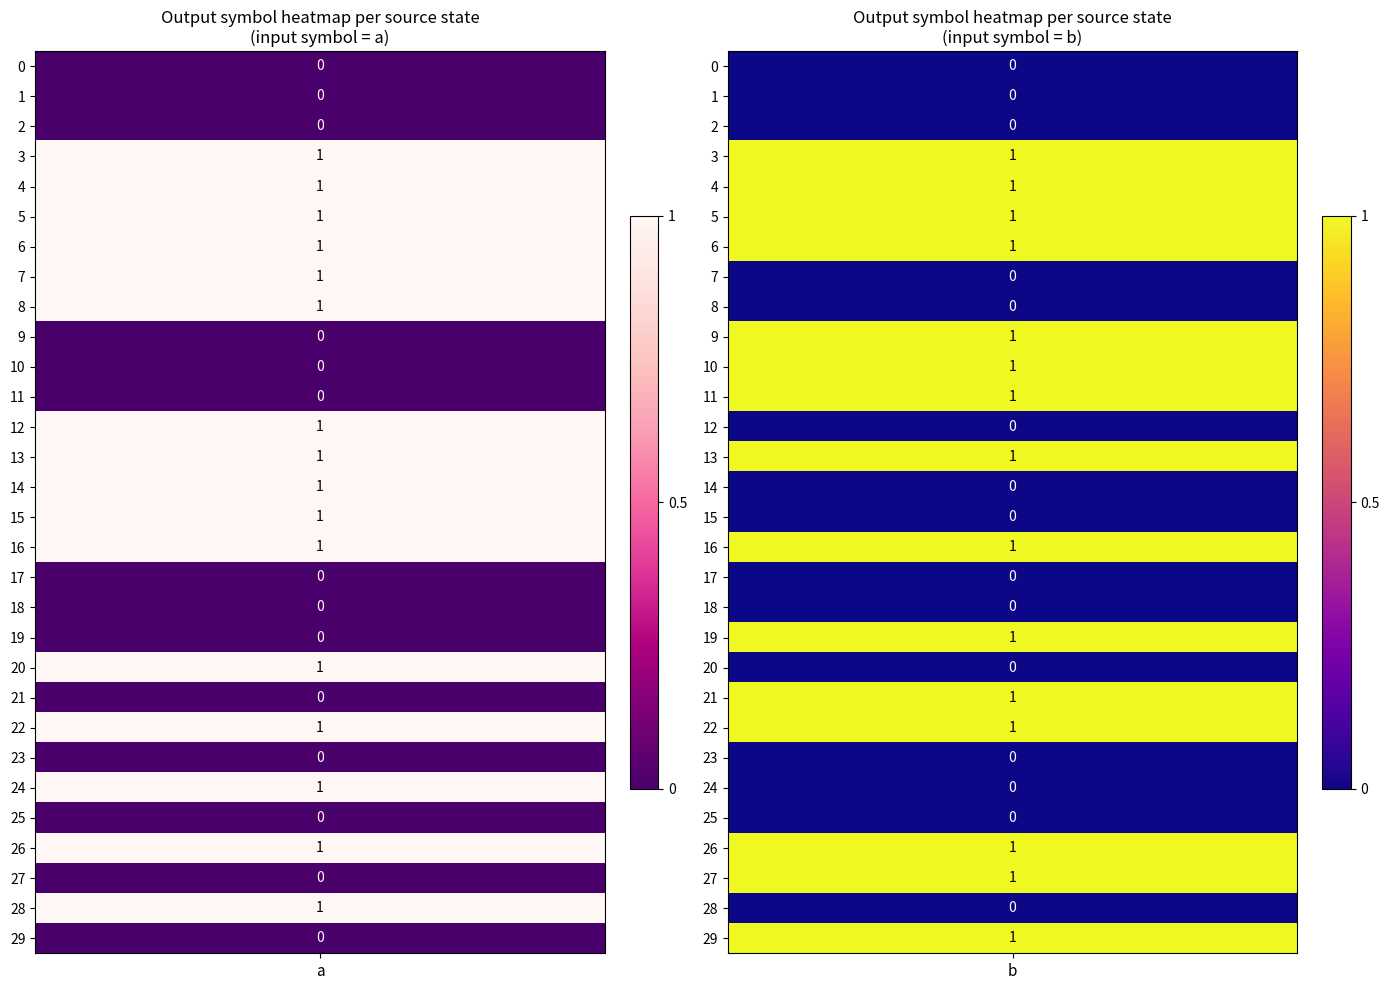

What is the total value across all series at 11?

1